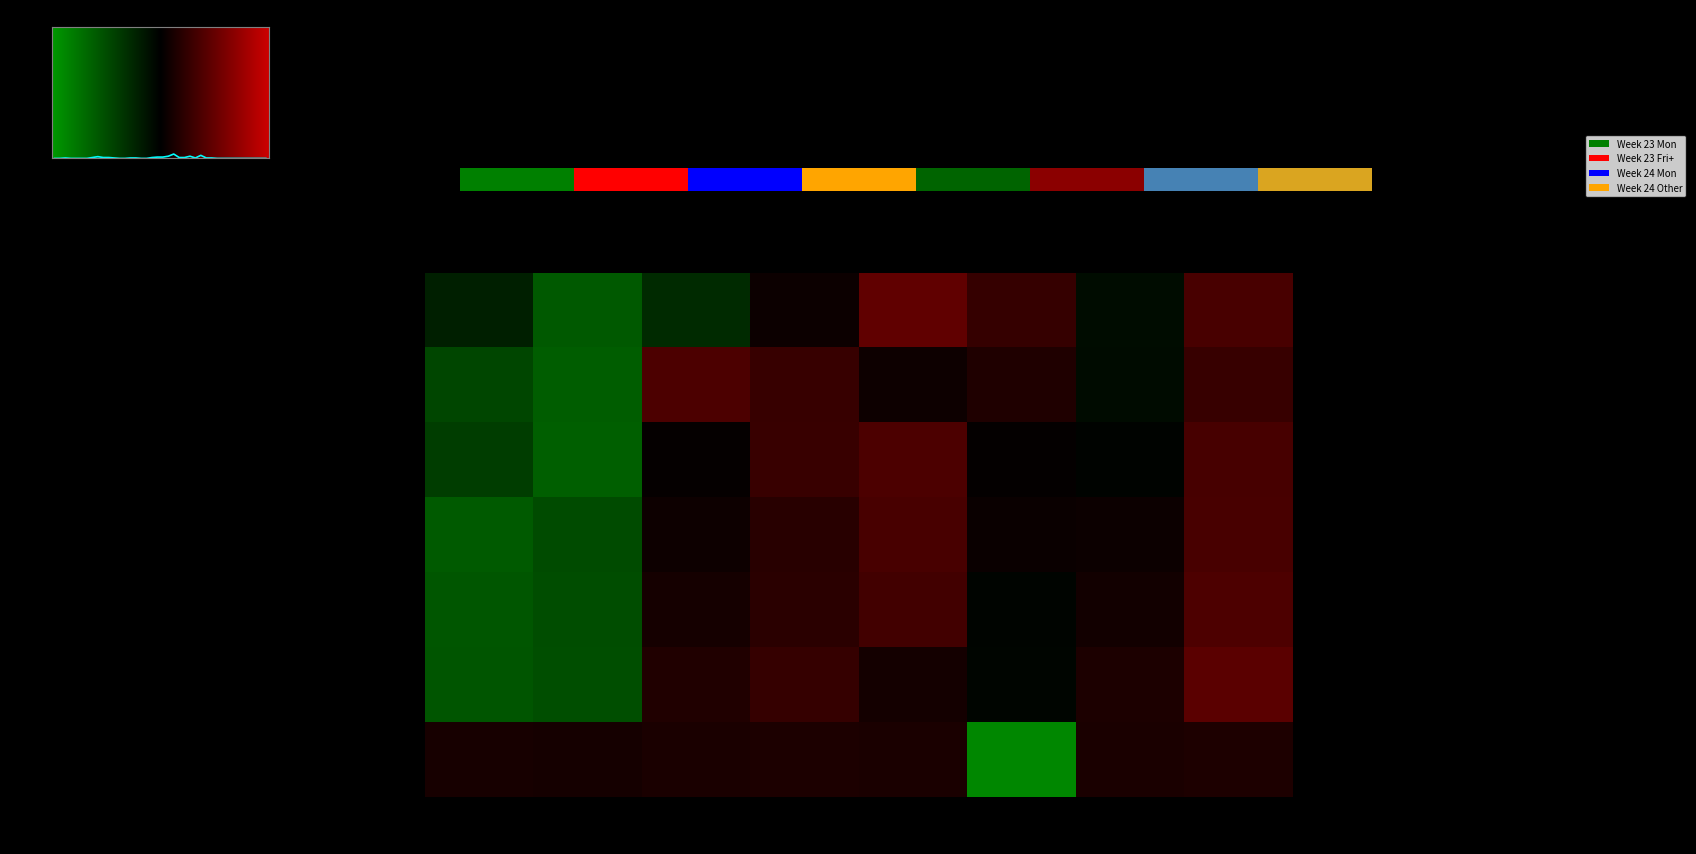

Is it true that 15:15 equals 0.4 at 6-12?

True